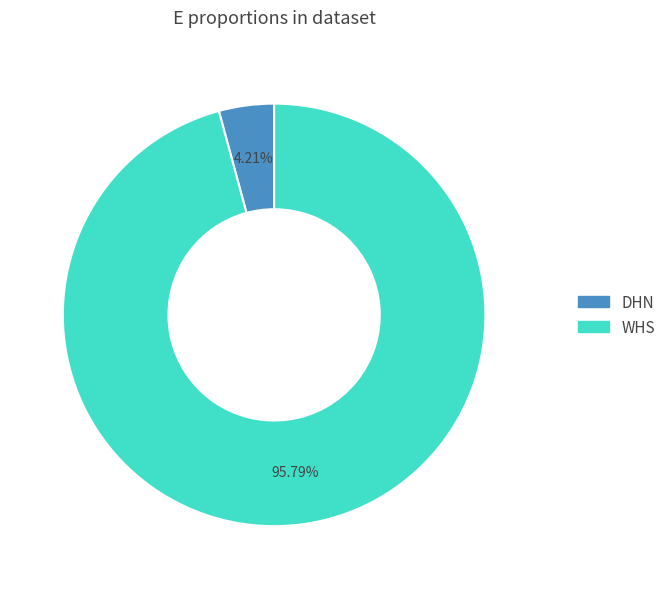

What is the total percentage of WHS and DHN?

100.0%